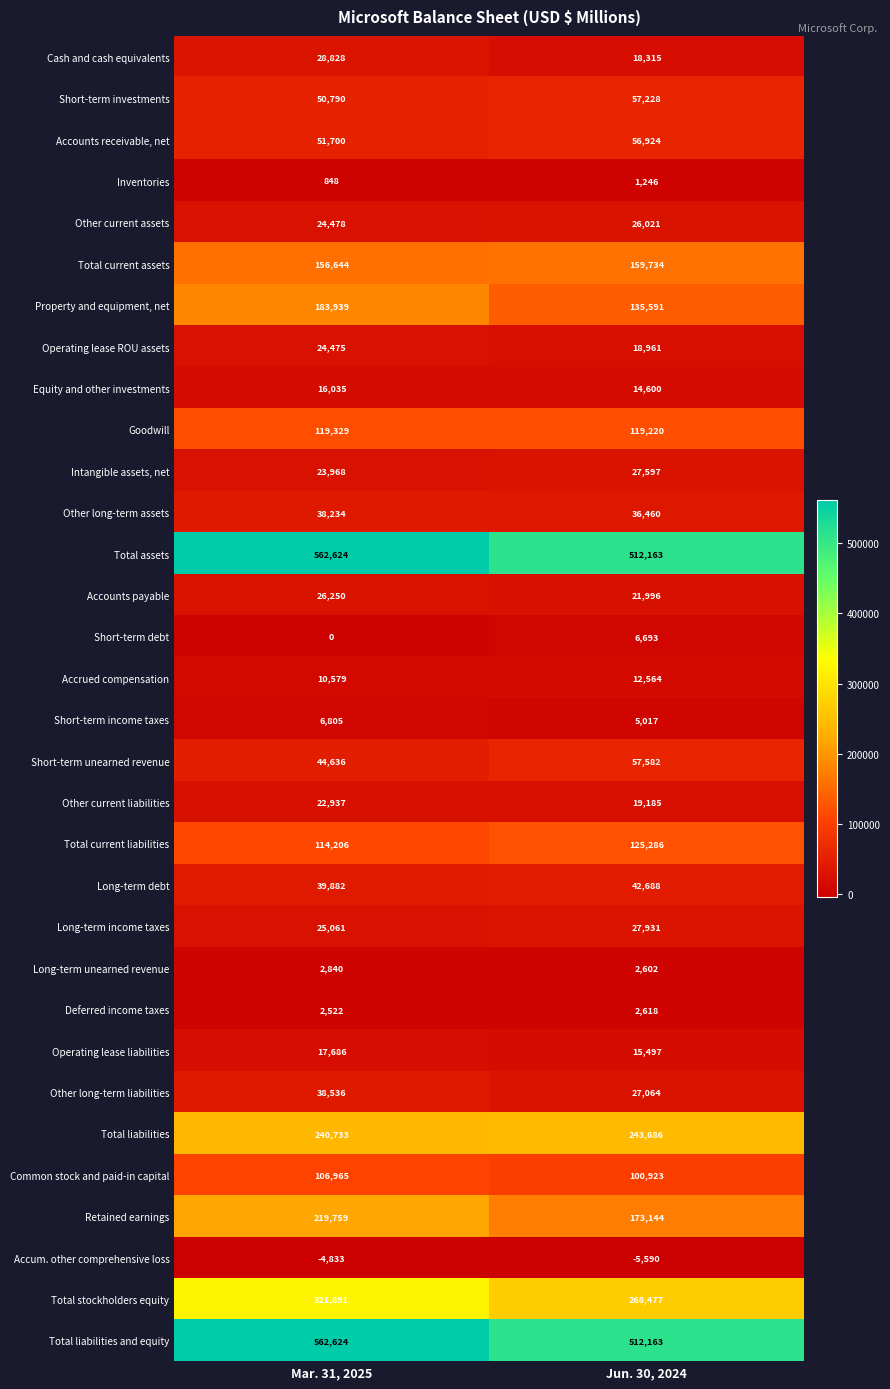

At how many categories does at least one series exceed 144088?

2